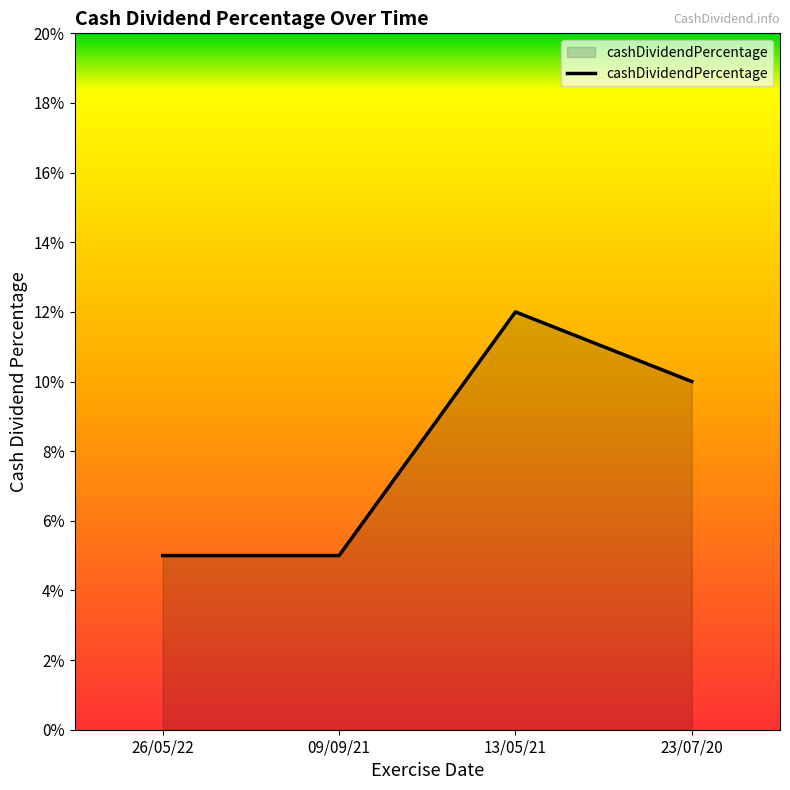

Does the chart have visible grid lines?

No